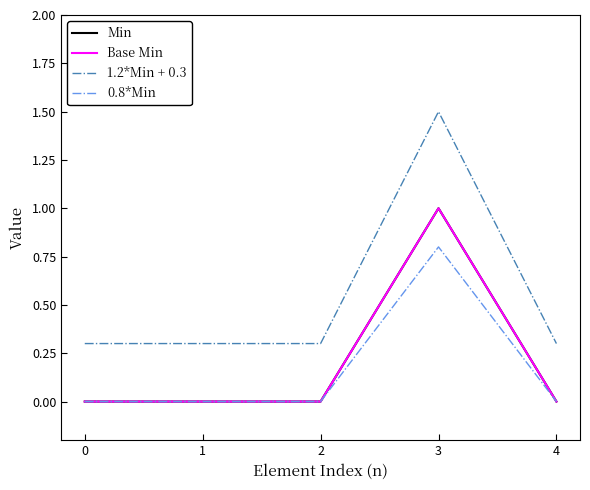

List the series in order of their peak value, highest first.

1.2*Min + 0.3, Min, Base Min, 0.8*Min